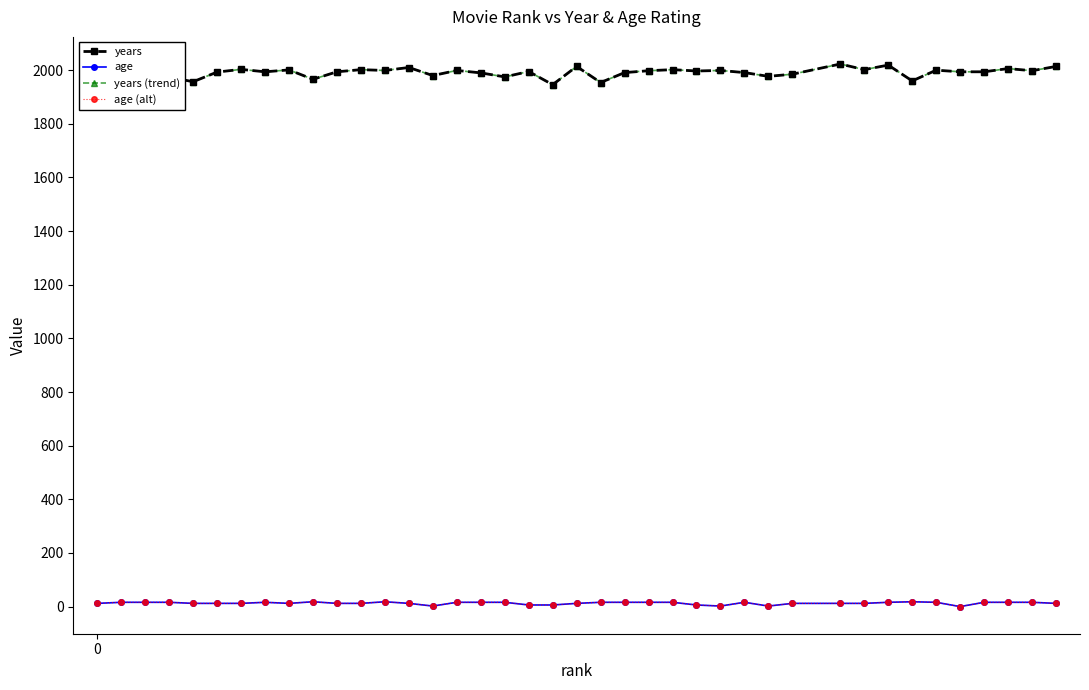

How many age (alt) values are between 12 and 16?

30